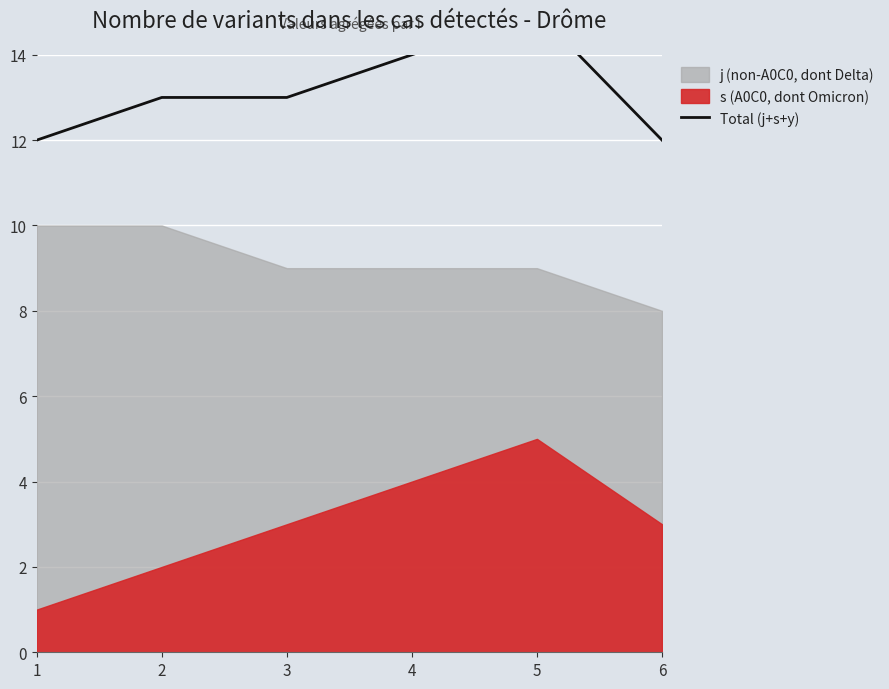

At which label is the value closest to 13?

2